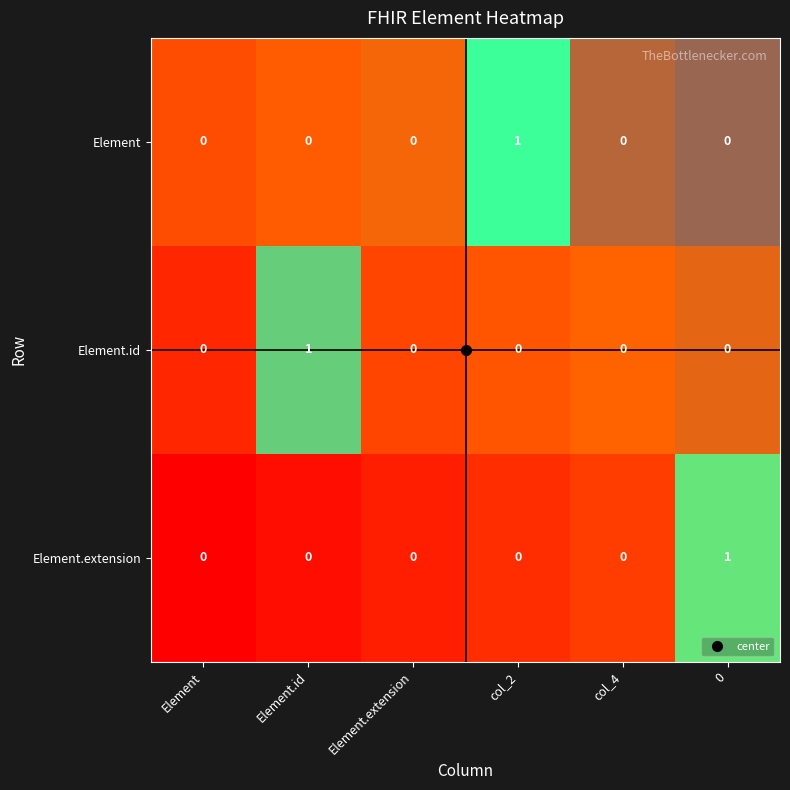

What is the difference between the highest and lowest values at col_2?

1.0